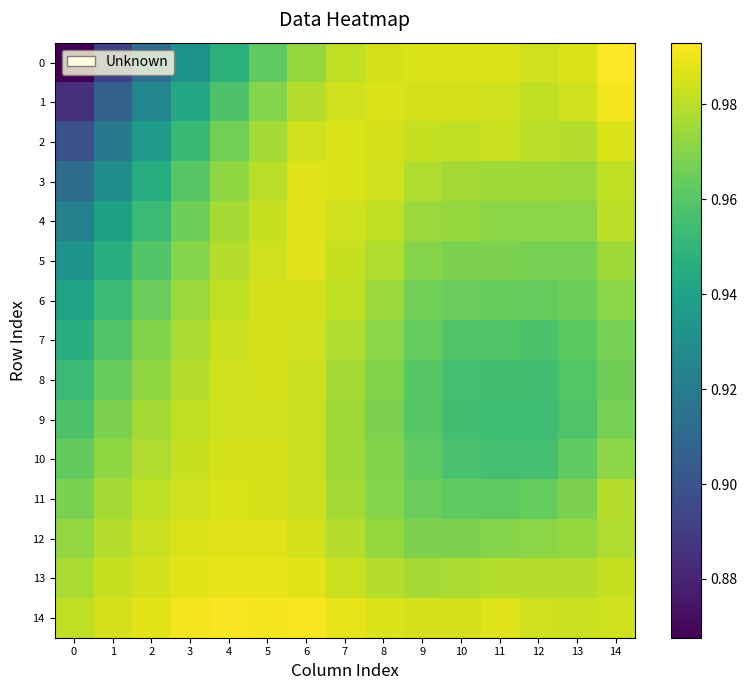

Reading right to left, extract all data points from this chart.

0: 14=1.0	13=1.0	12=1.0	11=1.0	10=1.0	9=1.0	8=1.0	7=1.0	6=1.0	5=1.0	4=0.9	3=0.9	2=0.9	1=0.9	0=0.9
1: 14=1.0	13=1.0	12=1.0	11=1.0	10=1.0	9=1.0	8=1.0	7=1.0	6=1.0	5=1.0	4=1.0	3=0.9	2=0.9	1=0.9	0=0.9
2: 14=1.0	13=1.0	12=1.0	11=1.0	10=1.0	9=1.0	8=1.0	7=1.0	6=1.0	5=1.0	4=1.0	3=1.0	2=0.9	1=0.9	0=0.9
3: 14=1.0	13=1.0	12=1.0	11=1.0	10=1.0	9=1.0	8=1.0	7=1.0	6=1.0	5=1.0	4=1.0	3=1.0	2=0.9	1=0.9	0=0.9
4: 14=1.0	13=1.0	12=1.0	11=1.0	10=1.0	9=1.0	8=1.0	7=1.0	6=1.0	5=1.0	4=1.0	3=1.0	2=1.0	1=0.9	0=0.9
5: 14=1.0	13=1.0	12=1.0	11=1.0	10=1.0	9=1.0	8=1.0	7=1.0	6=1.0	5=1.0	4=1.0	3=1.0	2=1.0	1=0.9	0=0.9
6: 14=1.0	13=1.0	12=1.0	11=1.0	10=1.0	9=1.0	8=1.0	7=1.0	6=1.0	5=1.0	4=1.0	3=1.0	2=1.0	1=1.0	0=0.9
7: 14=1.0	13=1.0	12=1.0	11=1.0	10=1.0	9=1.0	8=1.0	7=1.0	6=1.0	5=1.0	4=1.0	3=1.0	2=1.0	1=1.0	0=0.9
8: 14=1.0	13=1.0	12=1.0	11=1.0	10=1.0	9=1.0	8=1.0	7=1.0	6=1.0	5=1.0	4=1.0	3=1.0	2=1.0	1=1.0	0=1.0
9: 14=1.0	13=1.0	12=1.0	11=1.0	10=1.0	9=1.0	8=1.0	7=1.0	6=1.0	5=1.0	4=1.0	3=1.0	2=1.0	1=1.0	0=1.0
10: 14=1.0	13=1.0	12=1.0	11=1.0	10=1.0	9=1.0	8=1.0	7=1.0	6=1.0	5=1.0	4=1.0	3=1.0	2=1.0	1=1.0	0=1.0
11: 14=1.0	13=1.0	12=1.0	11=1.0	10=1.0	9=1.0	8=1.0	7=1.0	6=1.0	5=1.0	4=1.0	3=1.0	2=1.0	1=1.0	0=1.0
12: 14=1.0	13=1.0	12=1.0	11=1.0	10=1.0	9=1.0	8=1.0	7=1.0	6=1.0	5=1.0	4=1.0	3=1.0	2=1.0	1=1.0	0=1.0
13: 14=1.0	13=1.0	12=1.0	11=1.0	10=1.0	9=1.0	8=1.0	7=1.0	6=1.0	5=1.0	4=1.0	3=1.0	2=1.0	1=1.0	0=1.0
14: 14=1.0	13=1.0	12=1.0	11=1.0	10=1.0	9=1.0	8=1.0	7=1.0	6=1.0	5=1.0	4=1.0	3=1.0	2=1.0	1=1.0	0=1.0